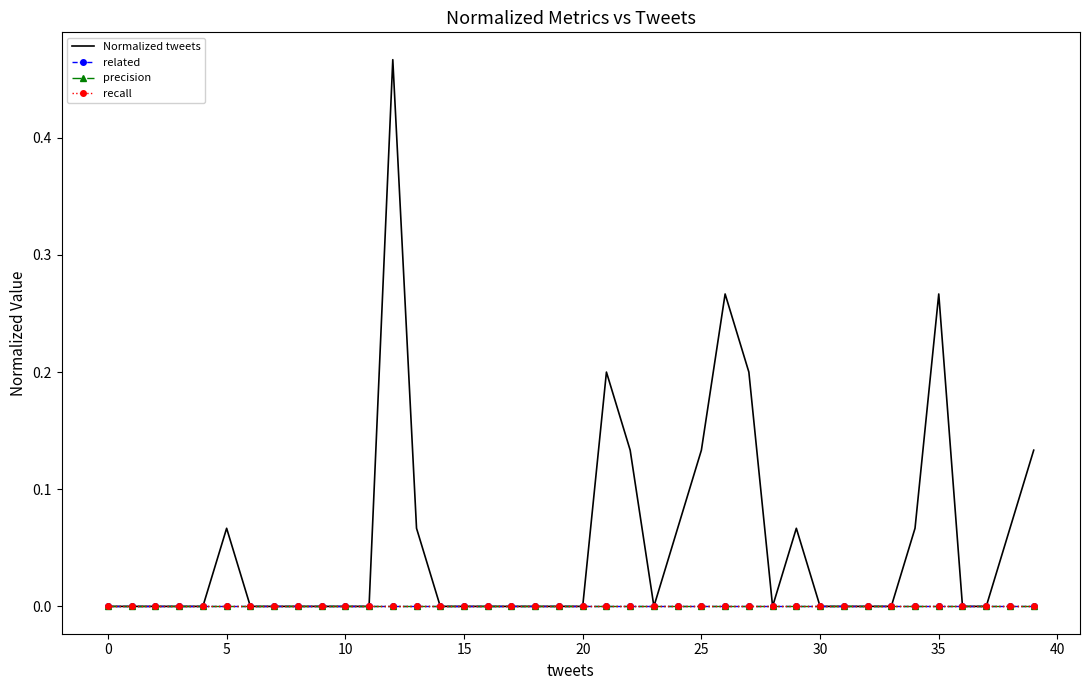

True or false: related and Normalized tweets intersect in this chart.

False